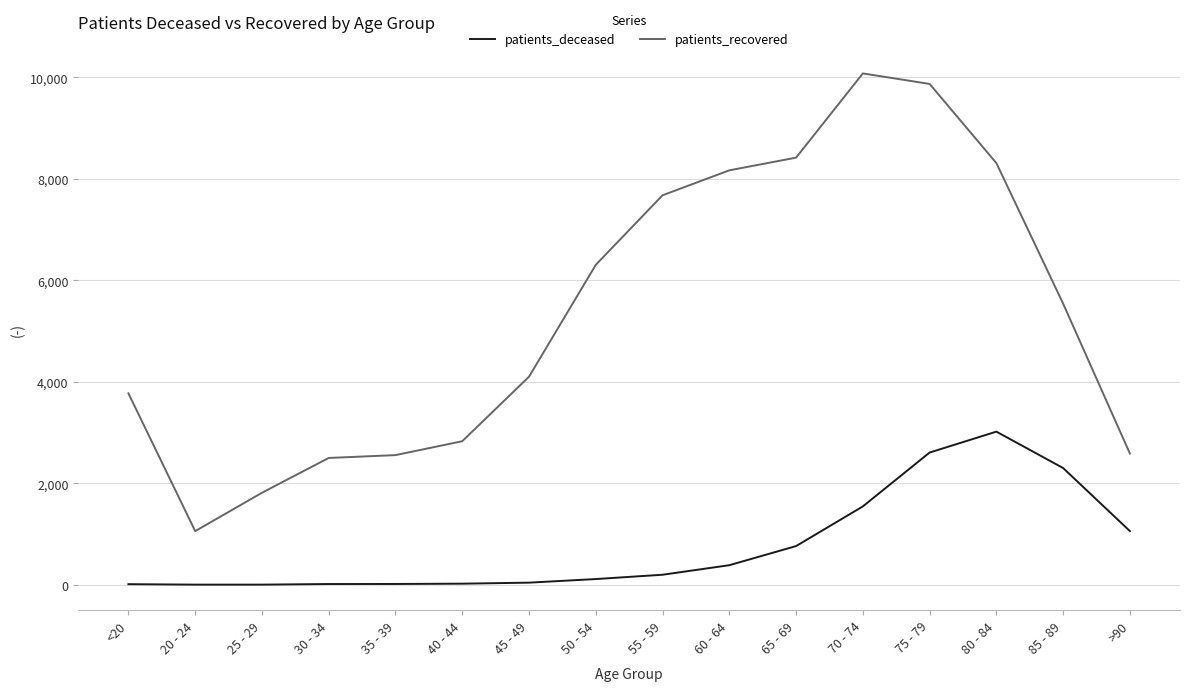

What is the total value across all series at <20?

3786